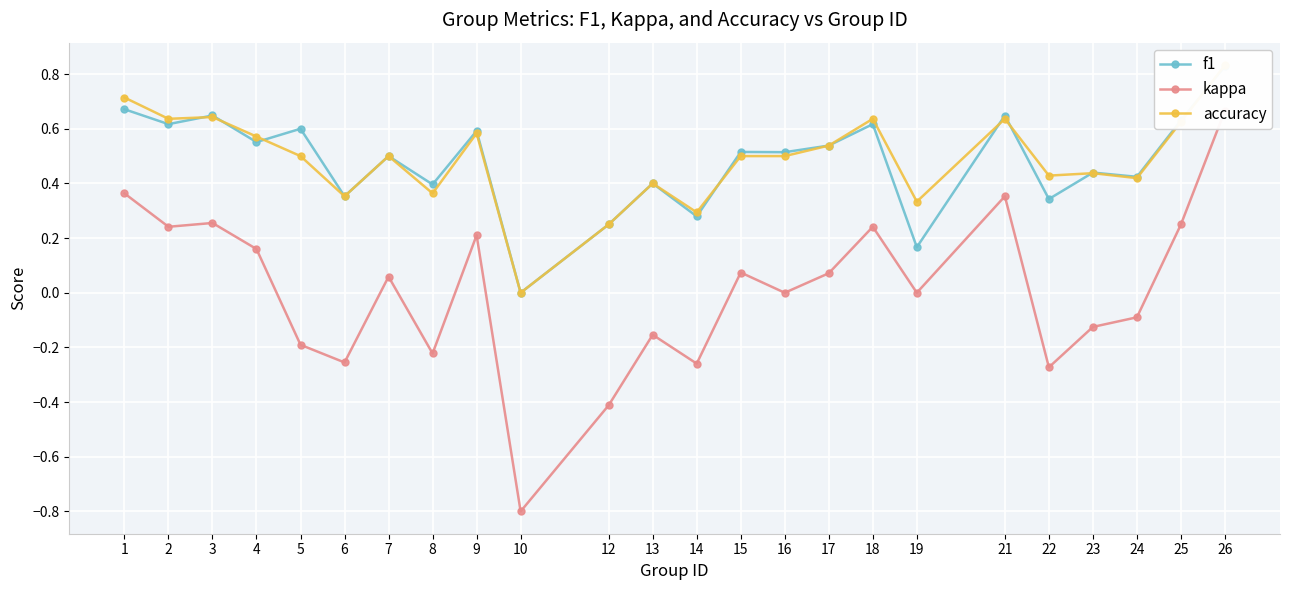

What is the value of the kappa point at the 20th from the left?

-0.3